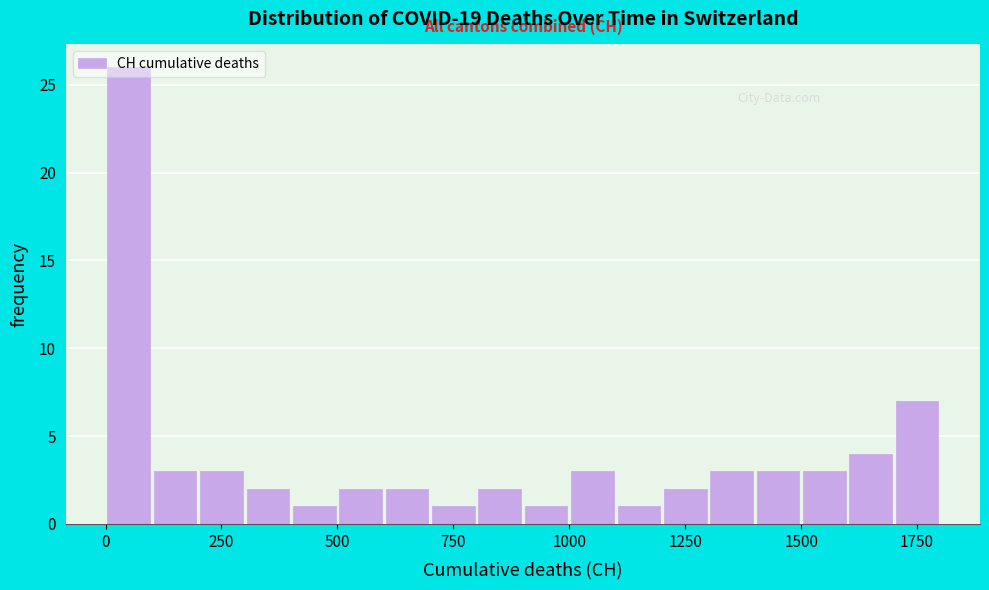

Around what value on the x-axis is the tallest bar? Give the approximate position of its centre, as read against the axis.

50